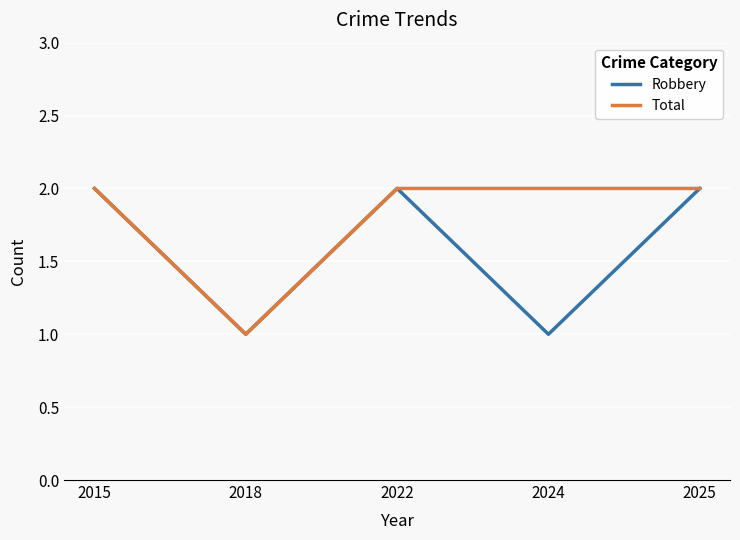

Reading right to left, list all the values displayed in this chart.

Robbery: 2	1	2	1	2
Total: 2	2	2	1	2